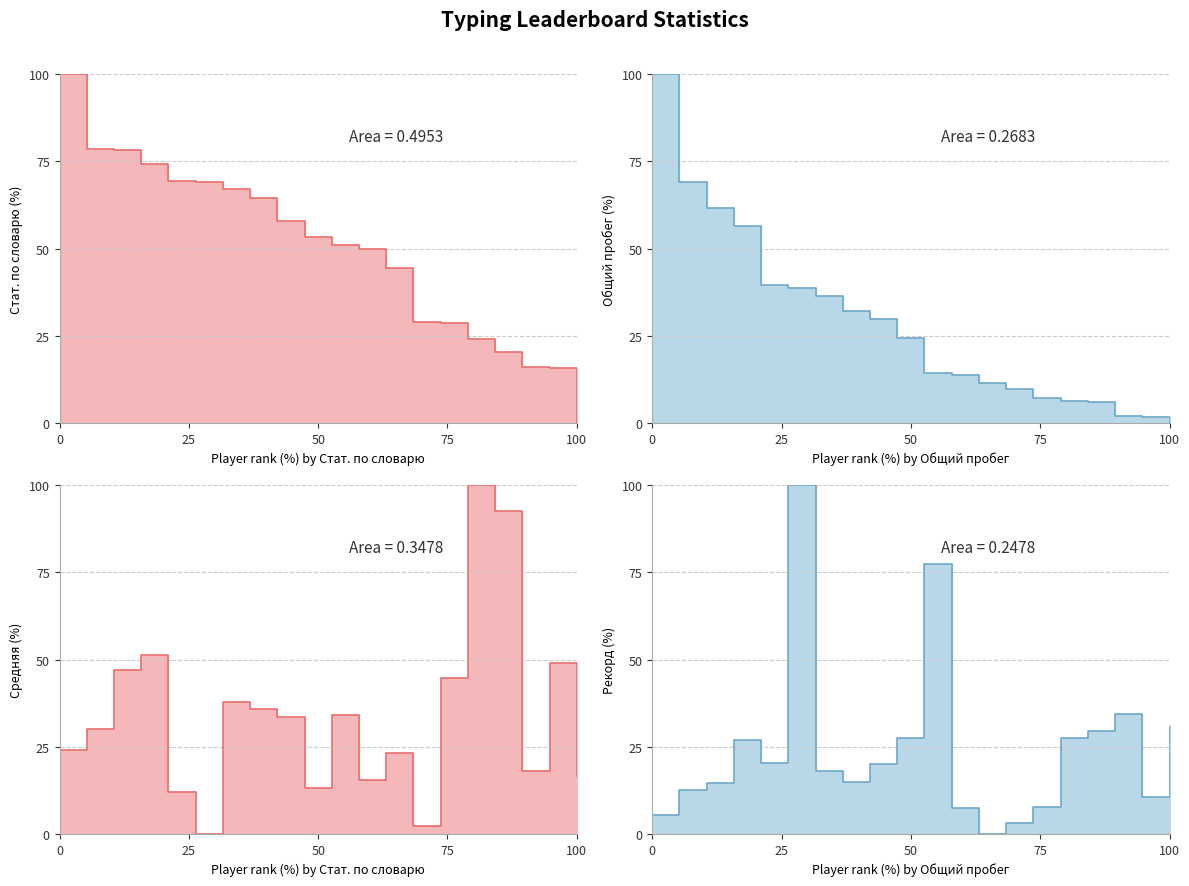

Which series ends up on top after the final intersection of Рекорд and Общий пробег?

Рекорд